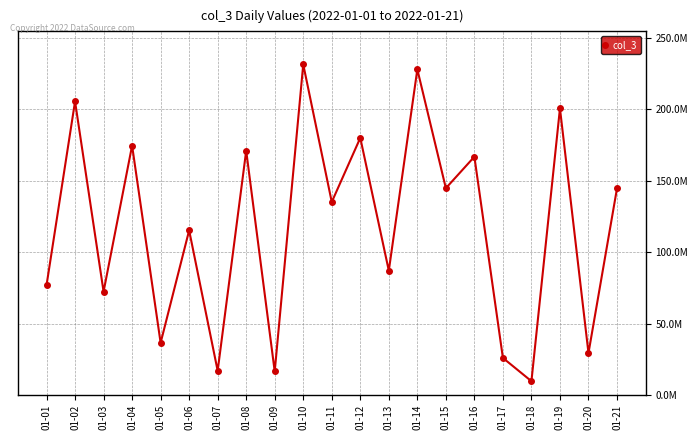

Which label corresponds to the smallest value in the chart?

01-18